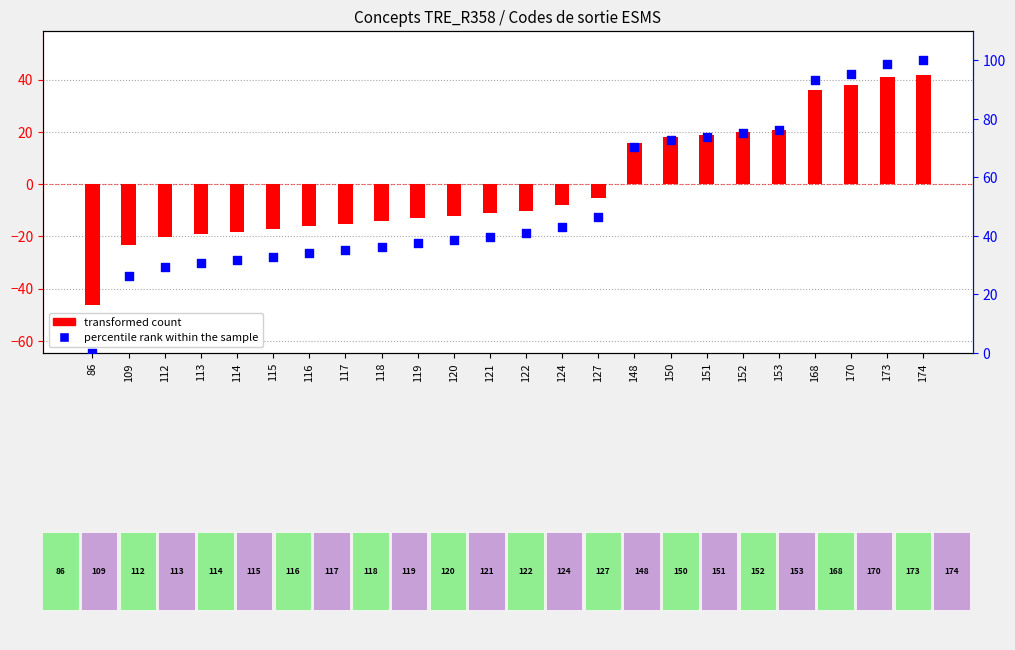

Which series has the widest spread of Y values?

percentile rank within the sample